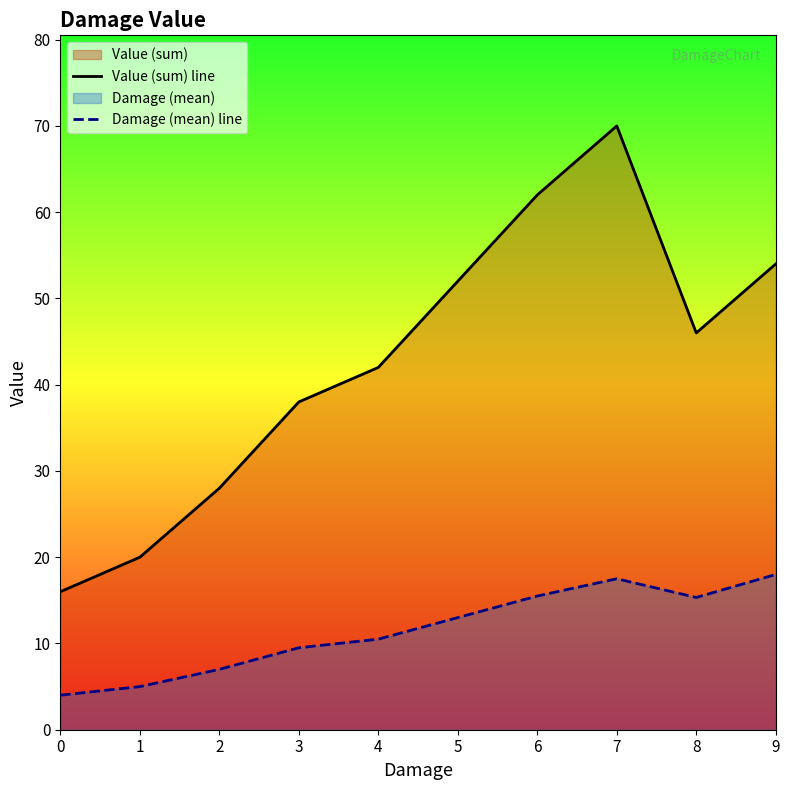

Reading right to left, transcribe all the data shown in this chart.

Value (sum) line: 9=54.0	8=46.0	7=70.0	6=62.0	5=52.0	4=42.0	3=38.0	2=28.0	1=20.0	0=16.0
Damage (mean) line: 9=18.0	8=15.3	7=17.5	6=15.5	5=13.0	4=10.5	3=9.5	2=7.0	1=5.0	0=4.0